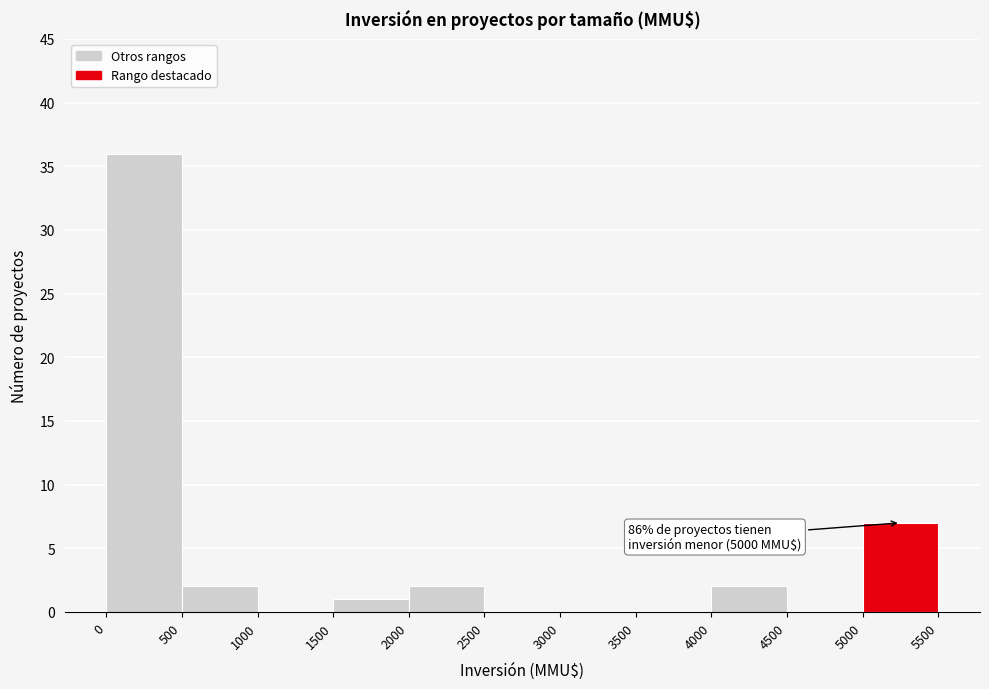

Which range on the x-axis has the tallest bar?

0 to 500